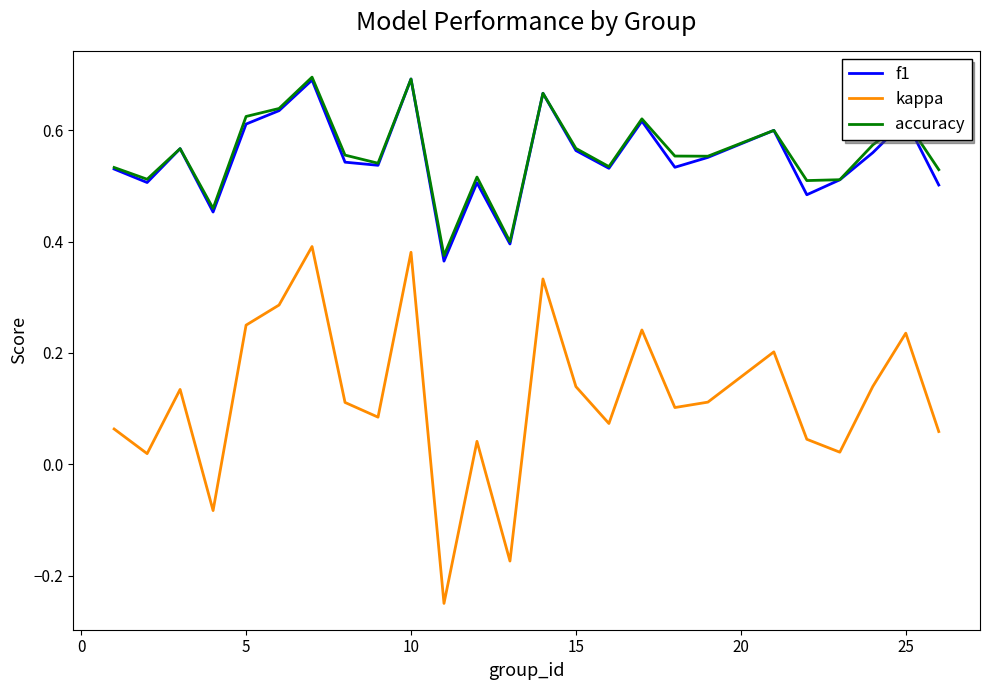

True or false: accuracy and kappa cross at least once.

False